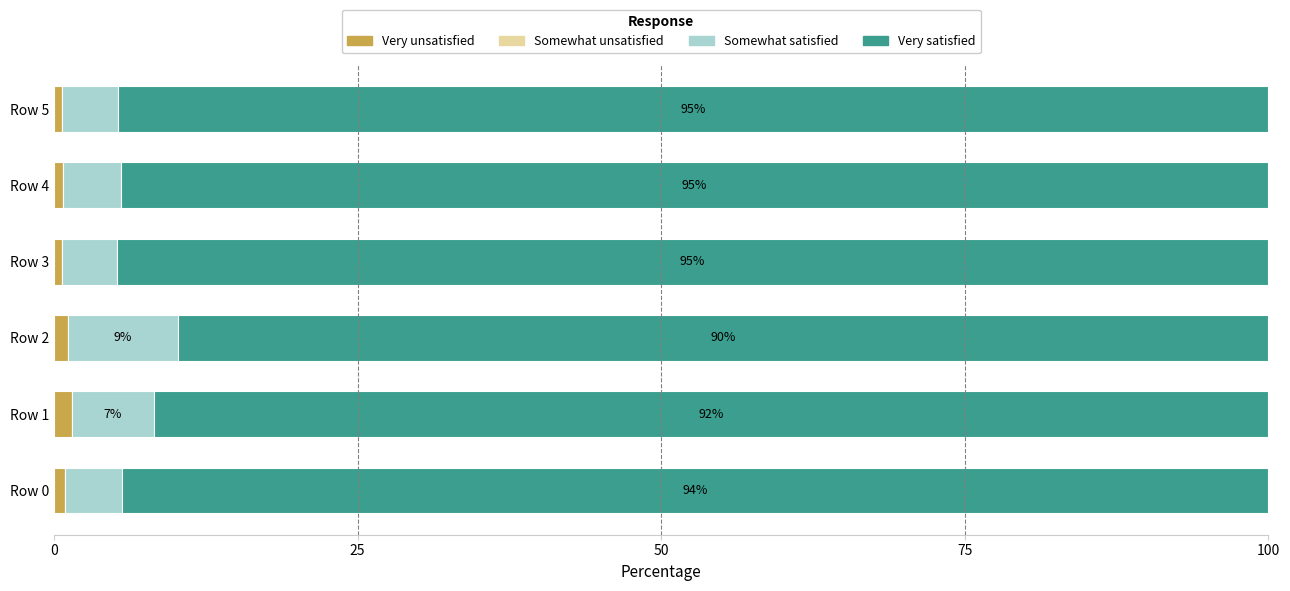

What is the sum of all Very unsatisfied values?

5.5